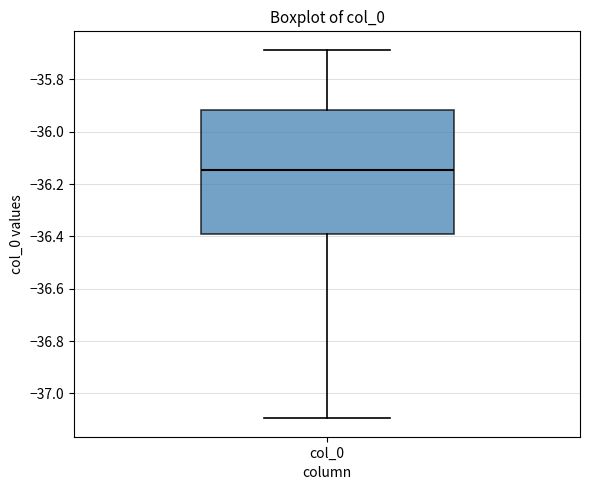

Transcribe this box plot: give where the median line is, the range the box spans, and where the two whiskers end, as read against the y-axis. The values are not printed on the chart, so give them approximately, as read against the axis.

median -36.14, box -36.40 to -35.92, whiskers -37.10 to -35.68